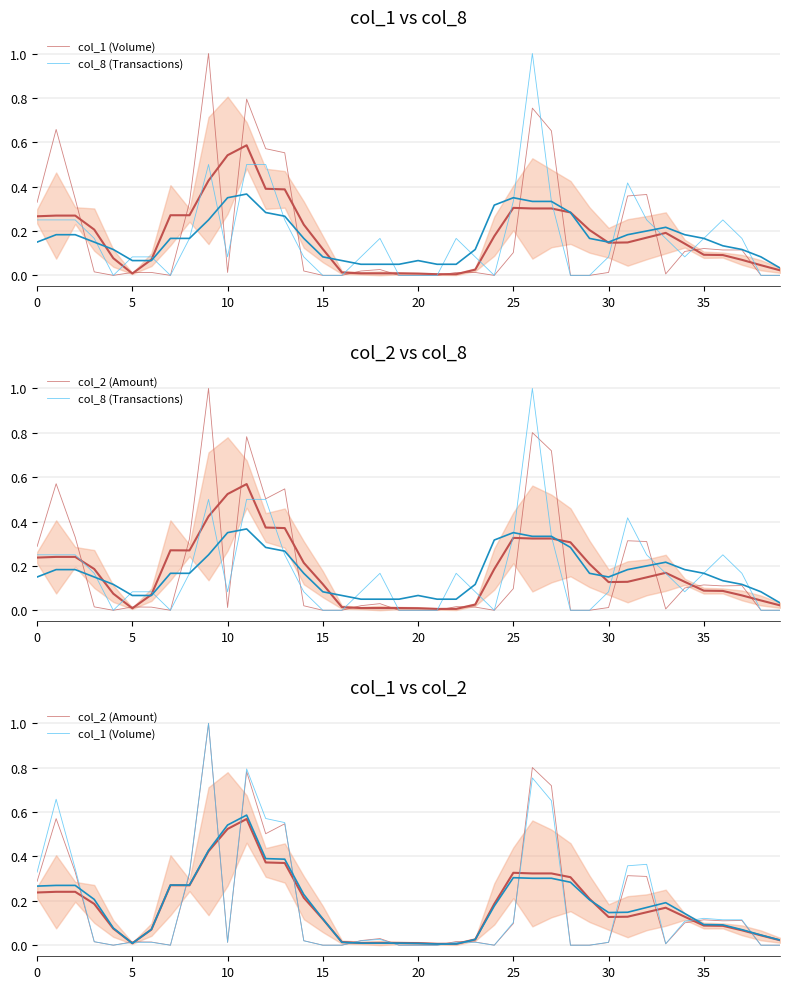

The col_1 (Volume) series shows 0.0 at 24. True or false?

True